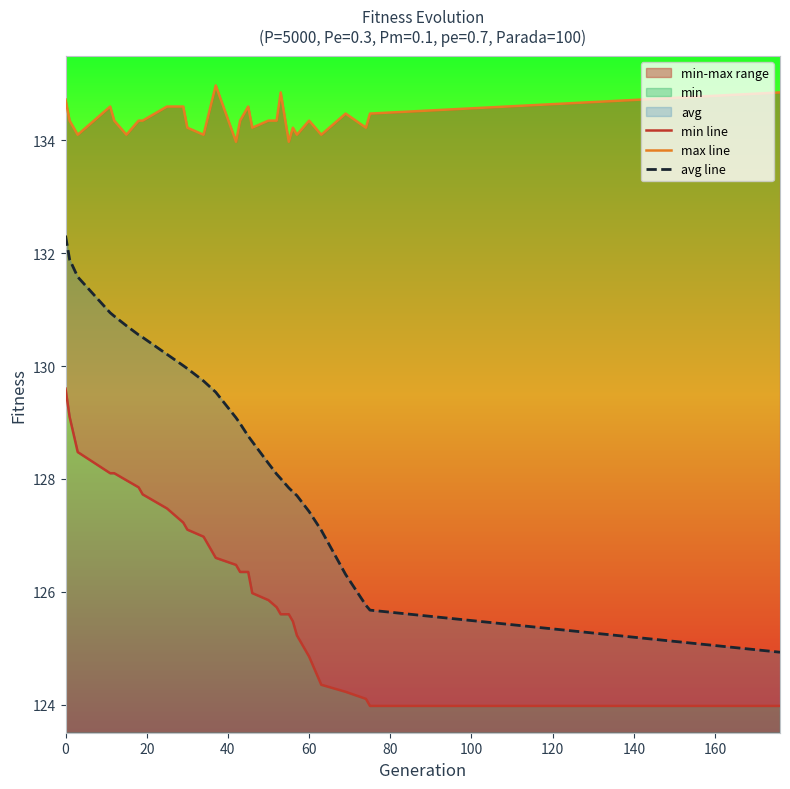

Is it true that avg line equals 127.4 at 60?

True